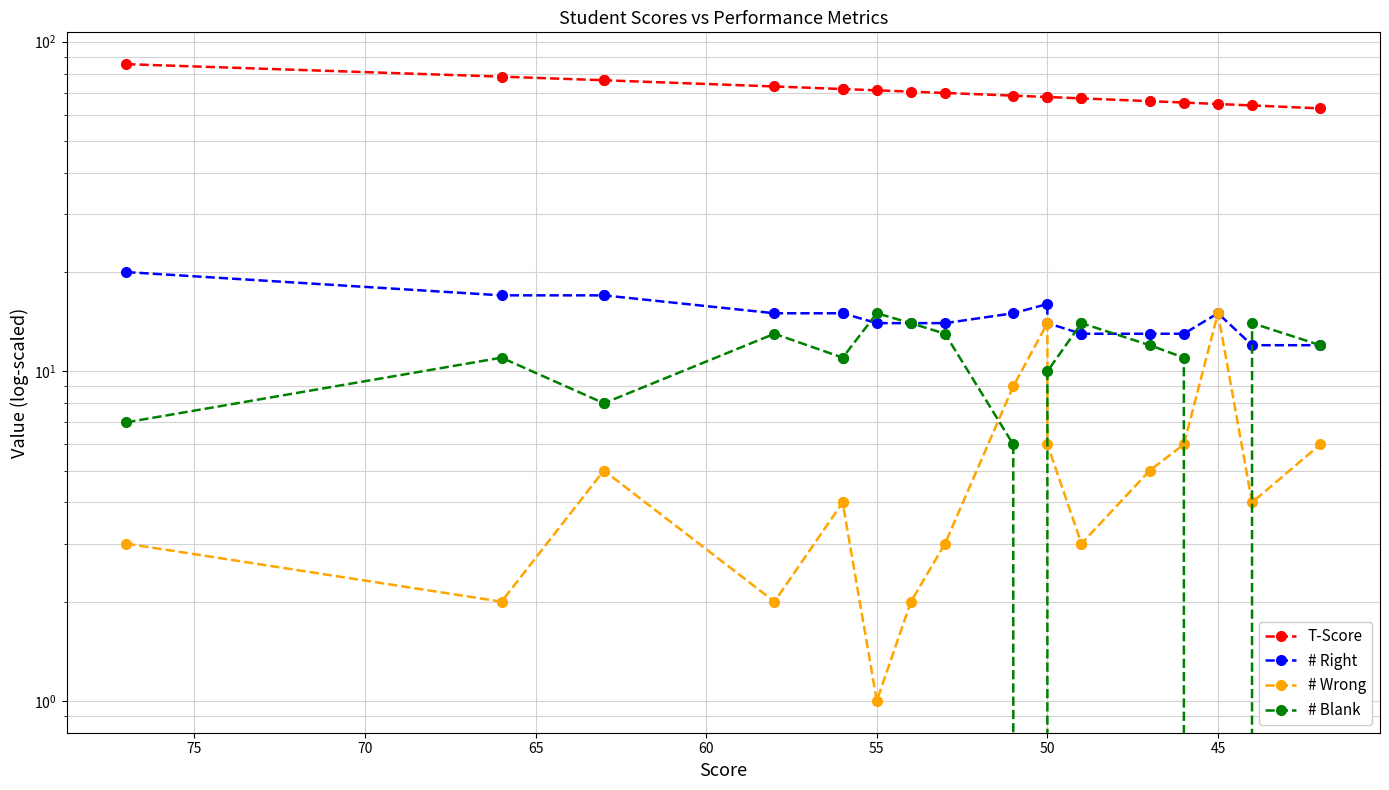

Does the chart display data point markers on the line(s)?

Yes